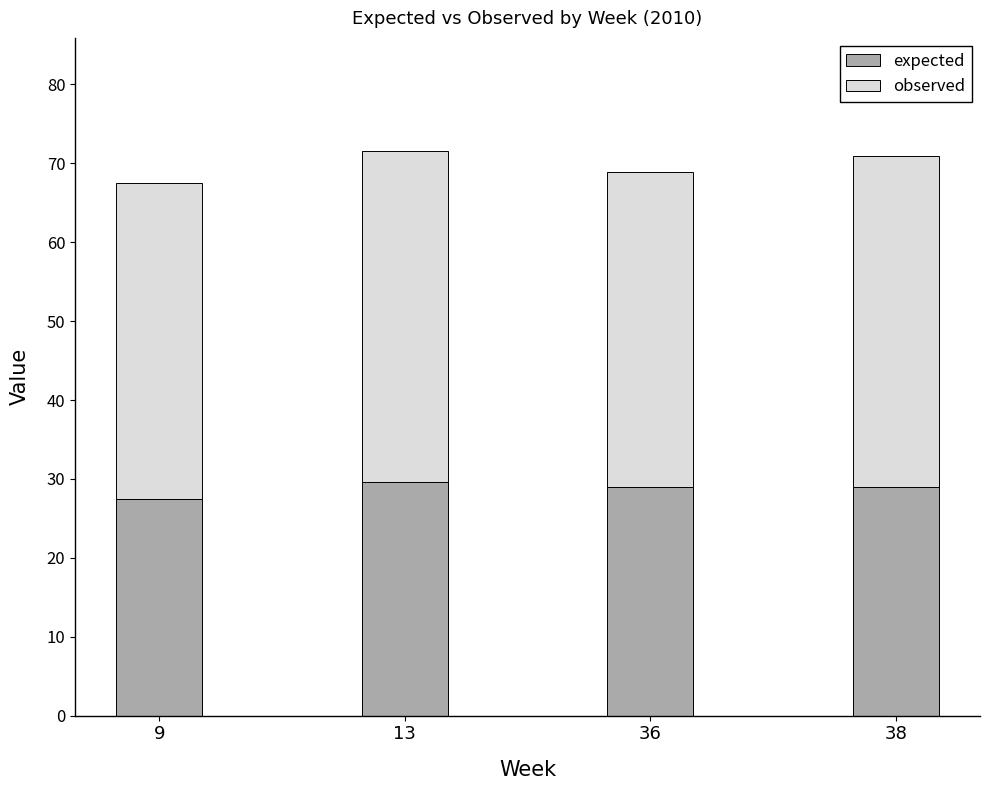

What is the value of the expected bar at the 2nd from the left?

29.6